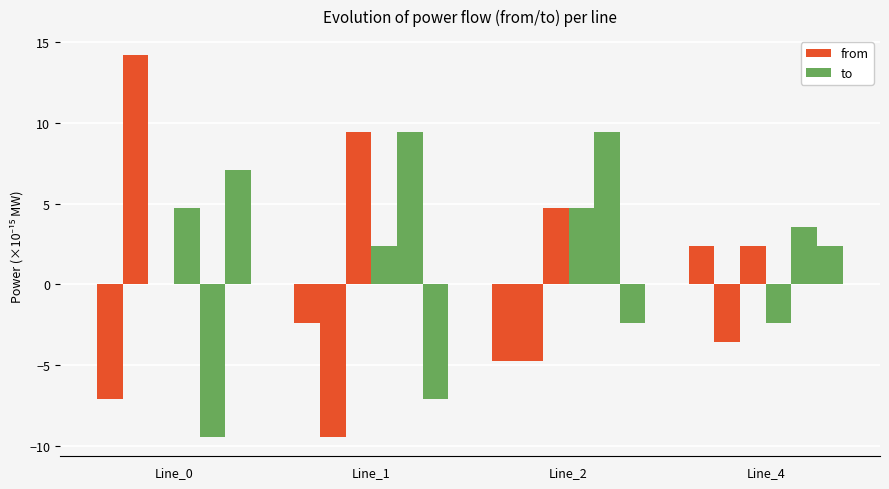

Reading left to right, what are all the values shown in this chart?

p_a_from: -7.1	-2.4	-4.7	2.4
p_b_from: 14.2	-9.5	-4.7	-3.6
p_c_from: -0.0	9.5	4.7	2.4
p_a_to: 4.7	2.4	4.7	-2.4
p_b_to: -9.5	9.5	9.5	3.6
p_c_to: 7.1	-7.1	-2.4	2.4